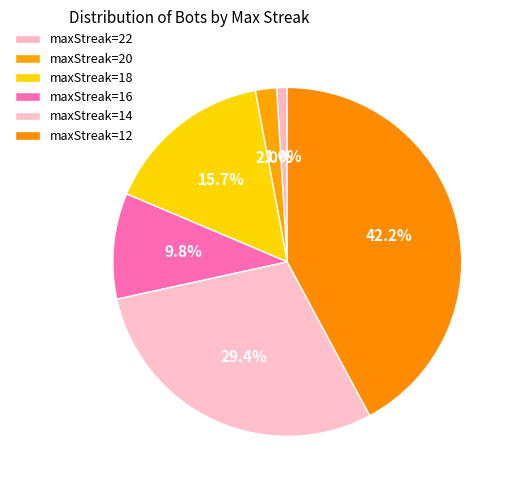

Does any single category account for the majority?

No